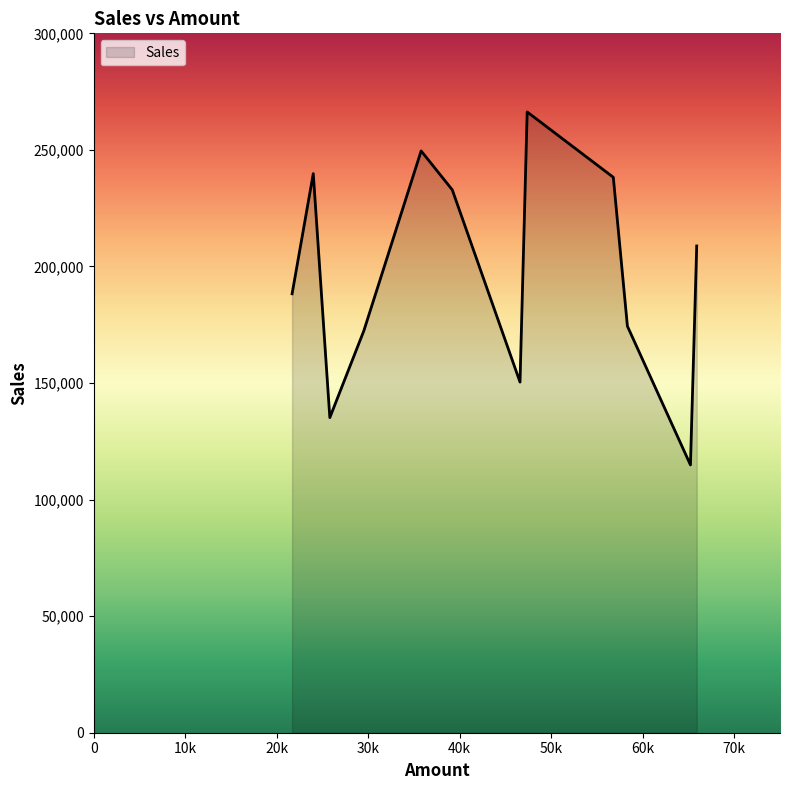

Does the chart display data point markers on the line(s)?

No